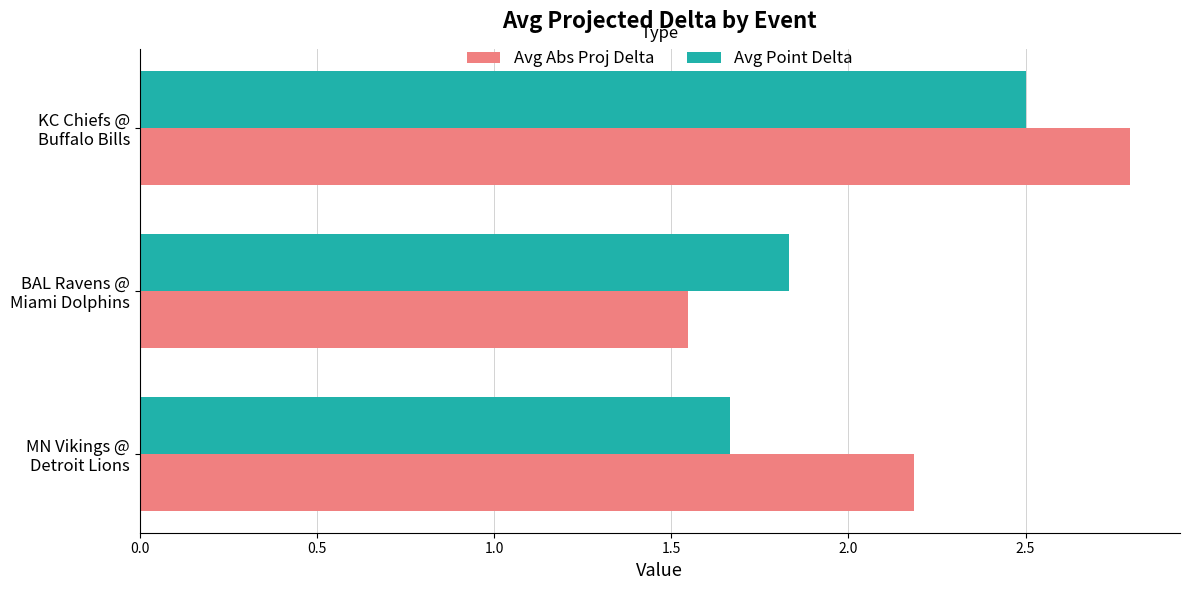

What is the greatest value displayed?

2.8